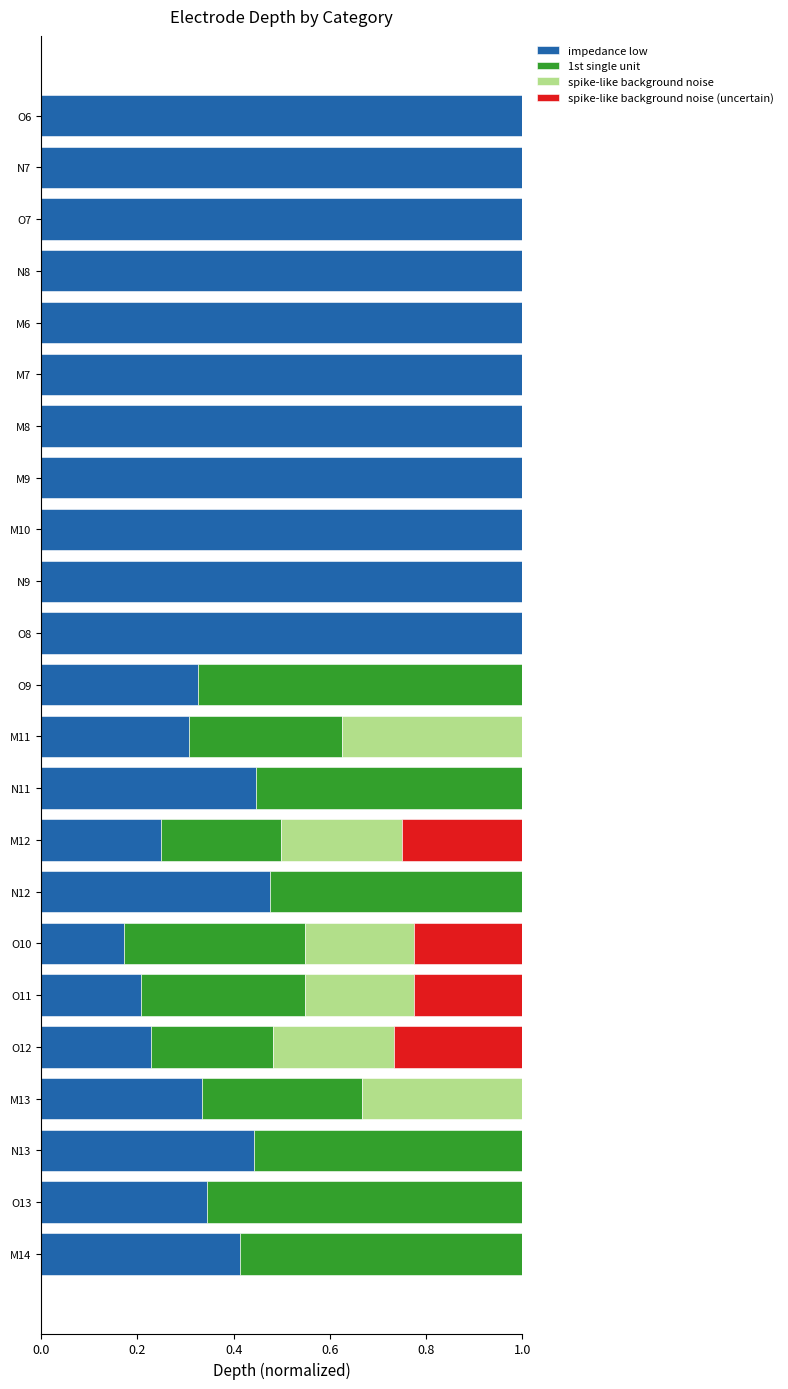

What is the highest value of the impedance low series?

1.0